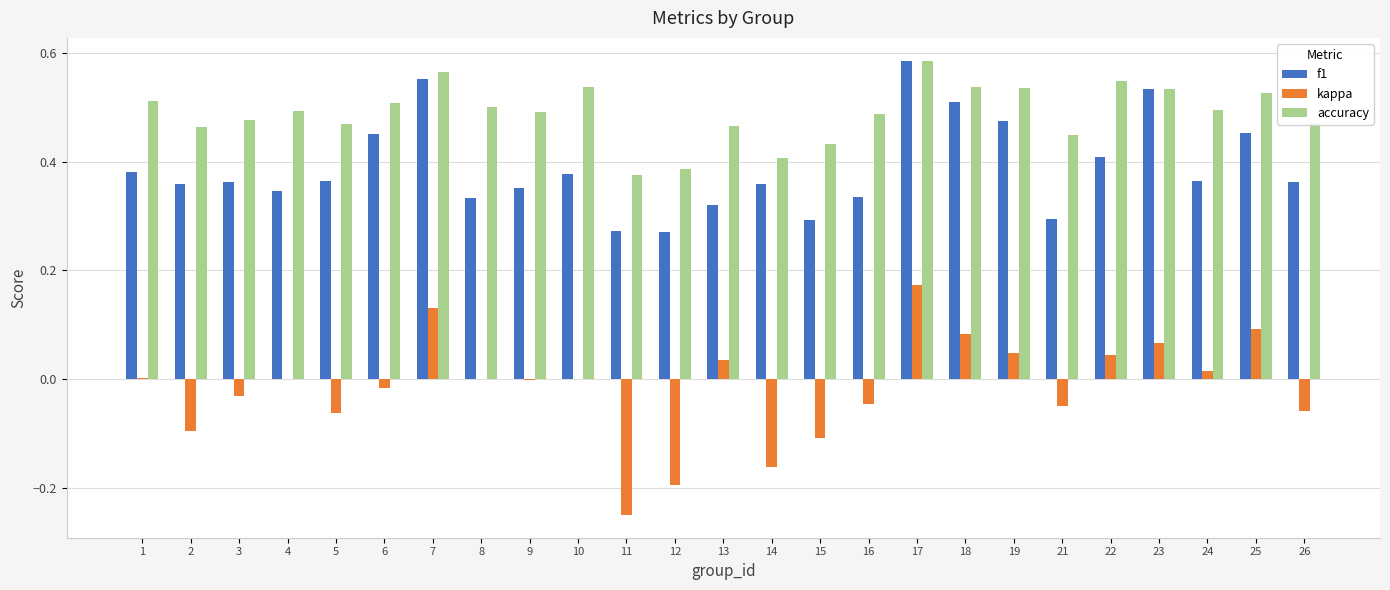

How many groups of bars are there?

25